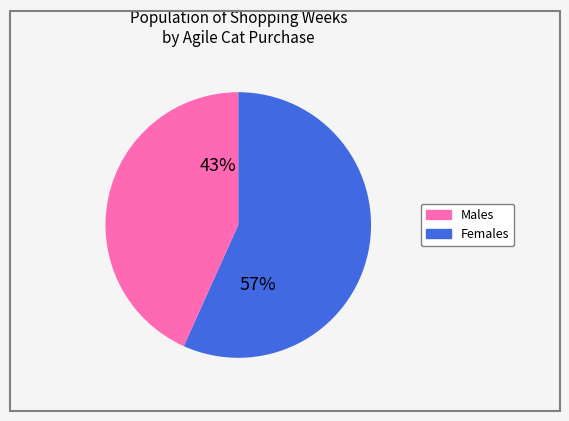

To the nearest percent, what is the average slice percentage?

50%